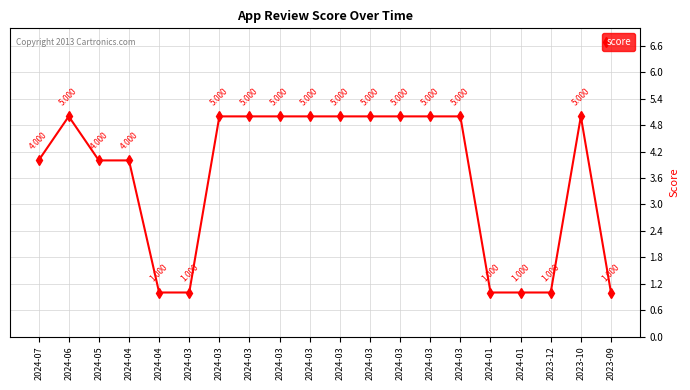

Does the chart have visible grid lines?

Yes